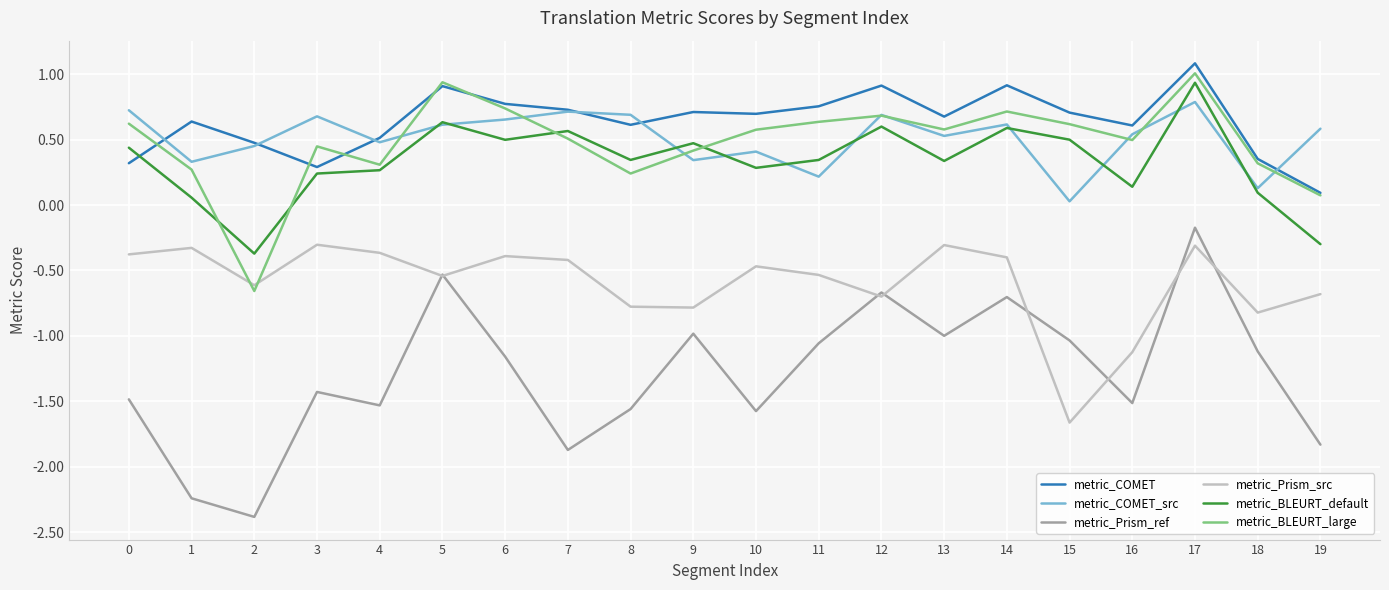

Is it true that metric_COMET_src equals 0.6 at 14?

True